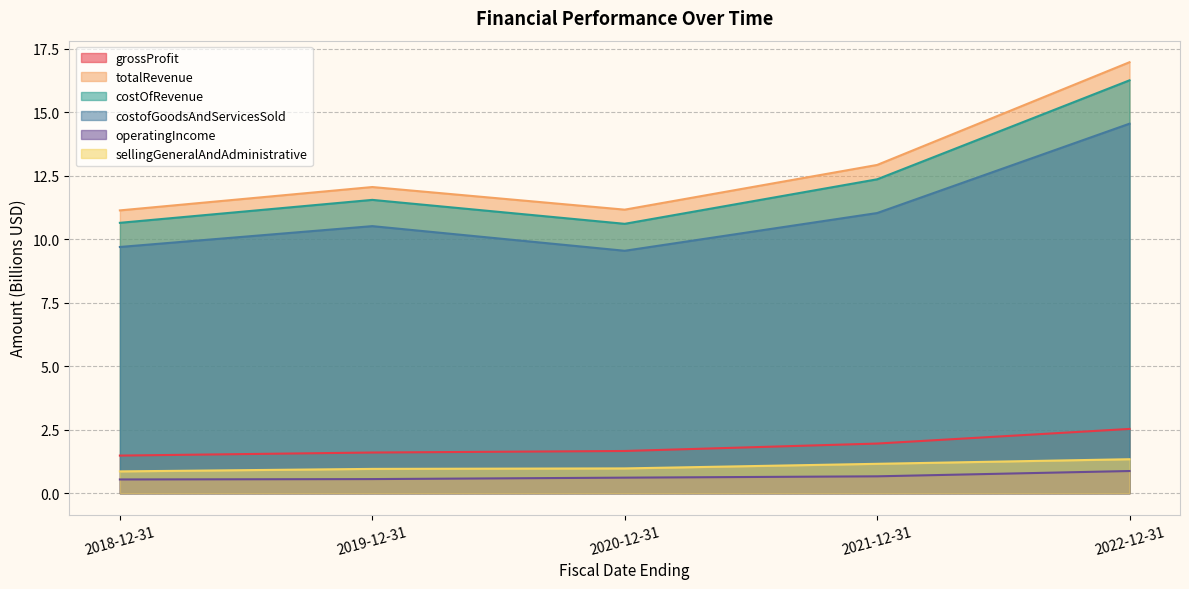

At how many categories does at least one series exceed 7?

5